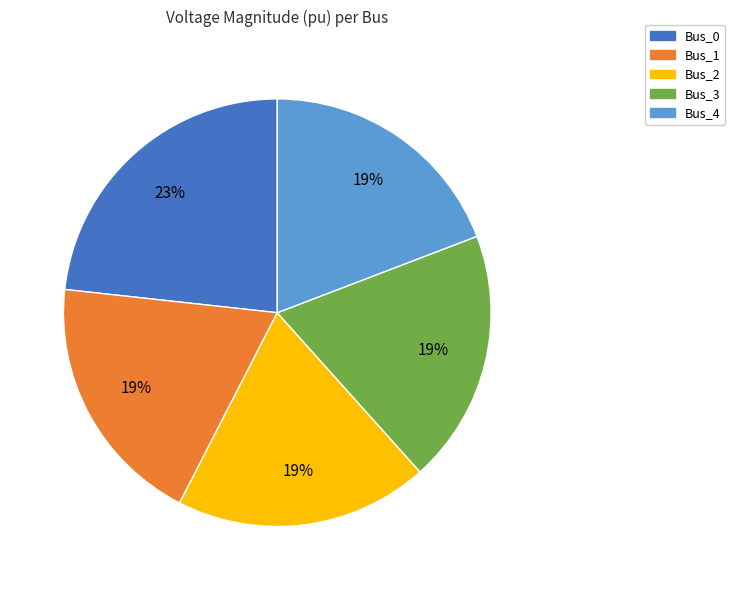

Is it true that Bus_0 is 31% of the pie?

False